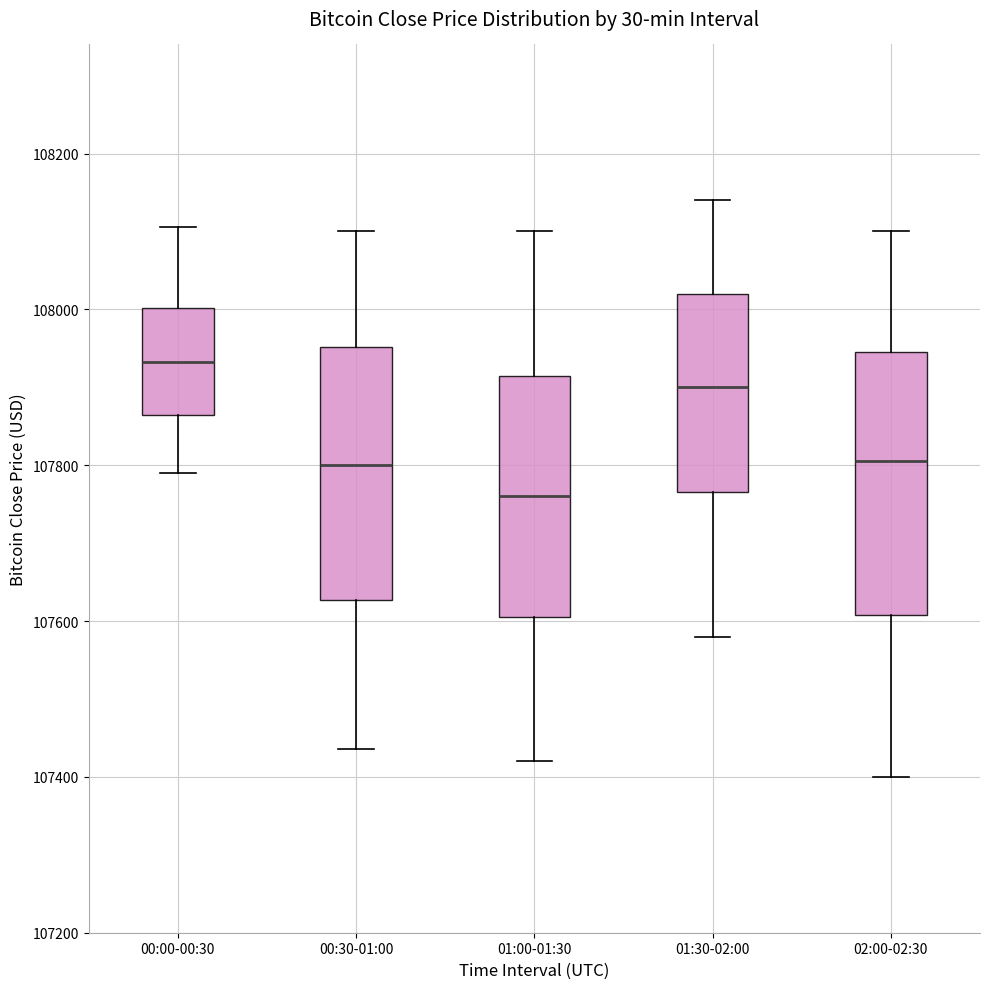

Which box's median line is the highest?

00:00-00:30